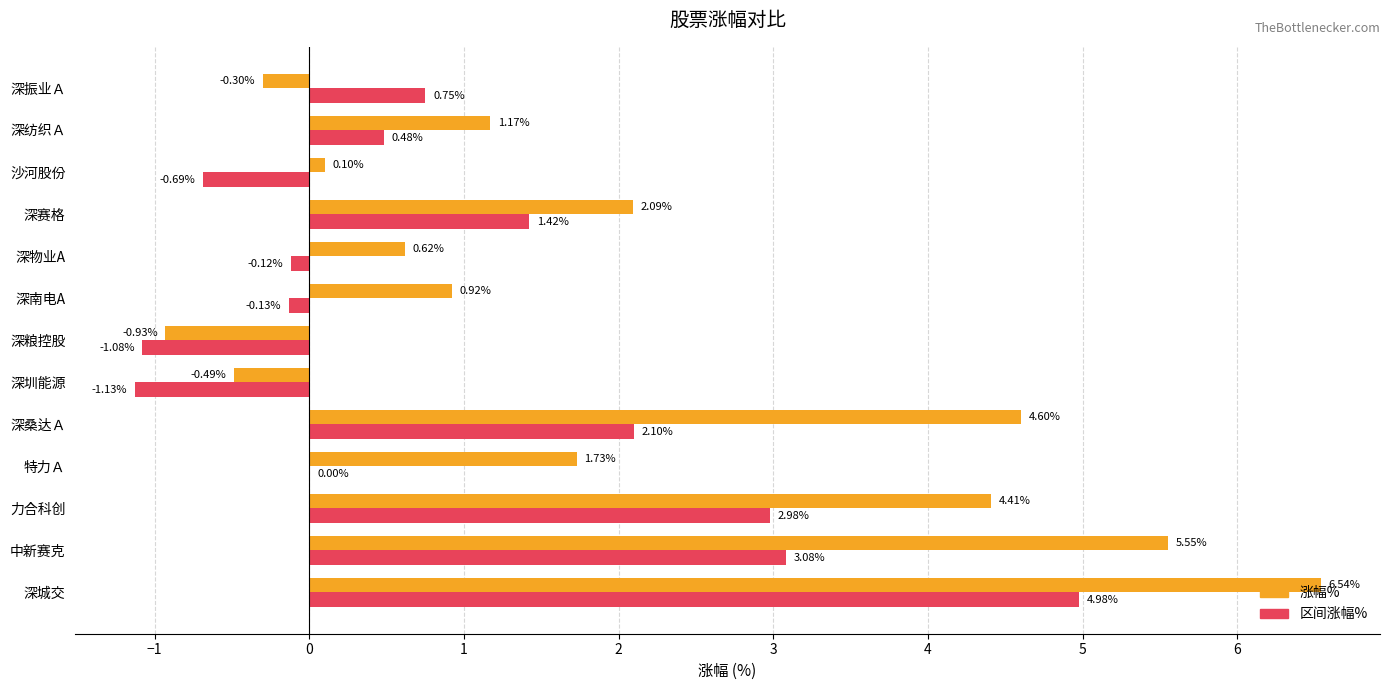

What is the sum of all 区间涨幅% values?

12.6